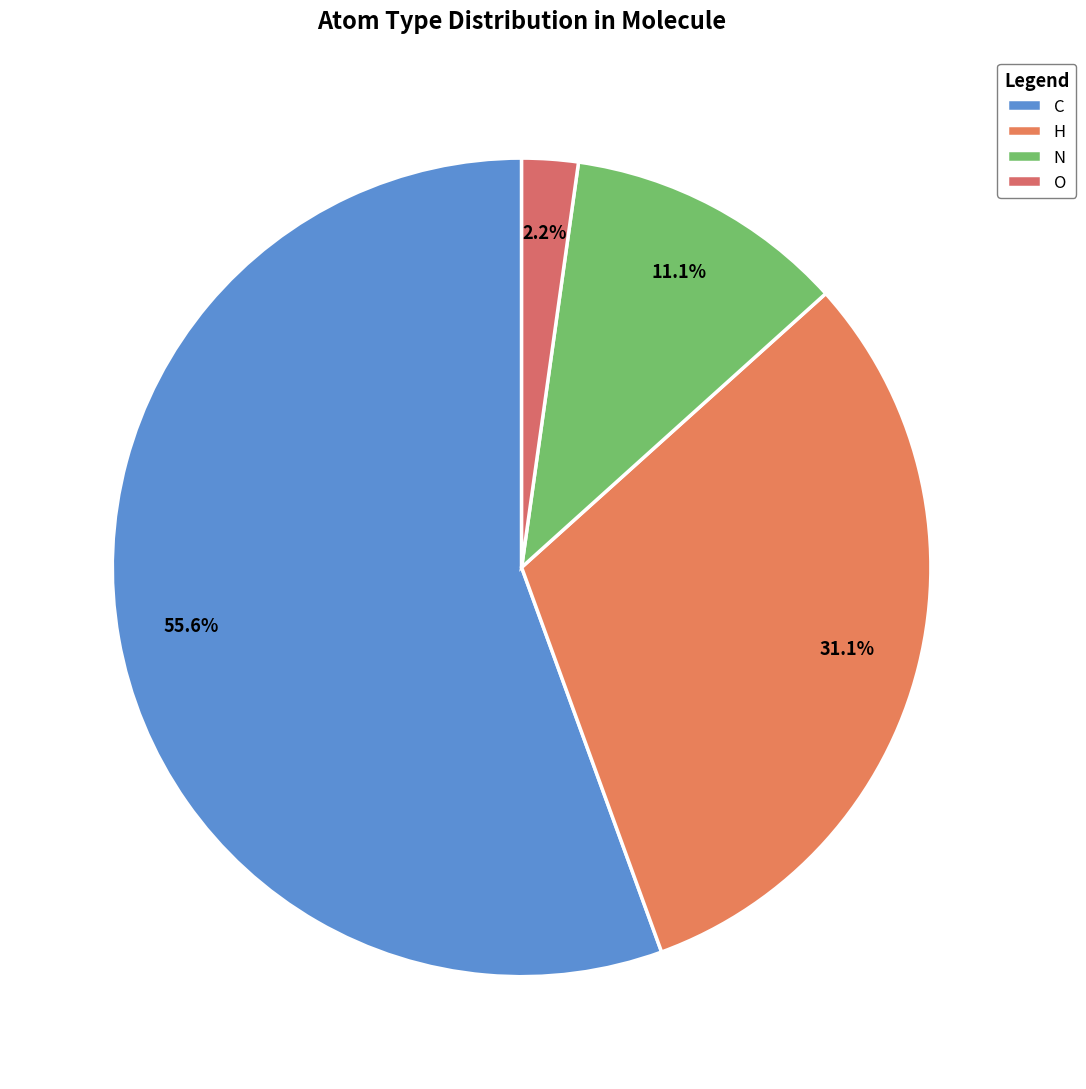

True or false: C accounts for 56% of the total.

True